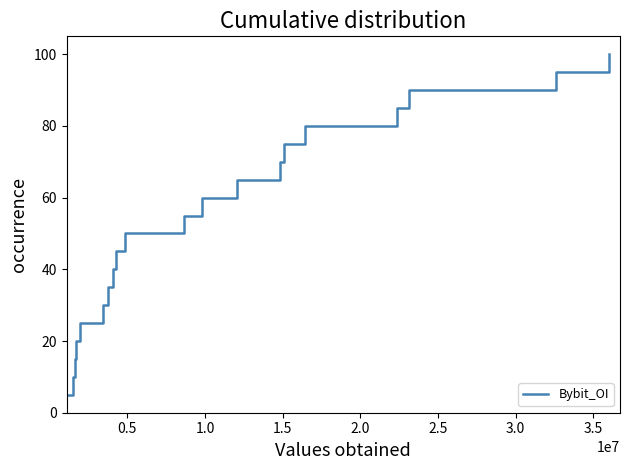

What is the minimum value shown in the chart?

5.0